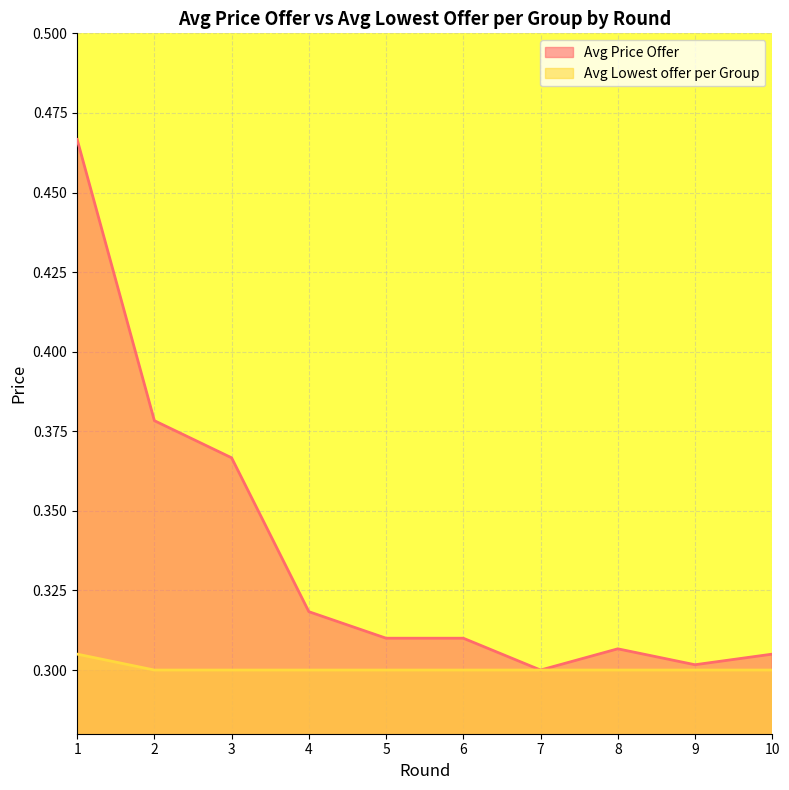

True or false: Avg Lowest offer per Group and Avg Price Offer cross at least once.

False